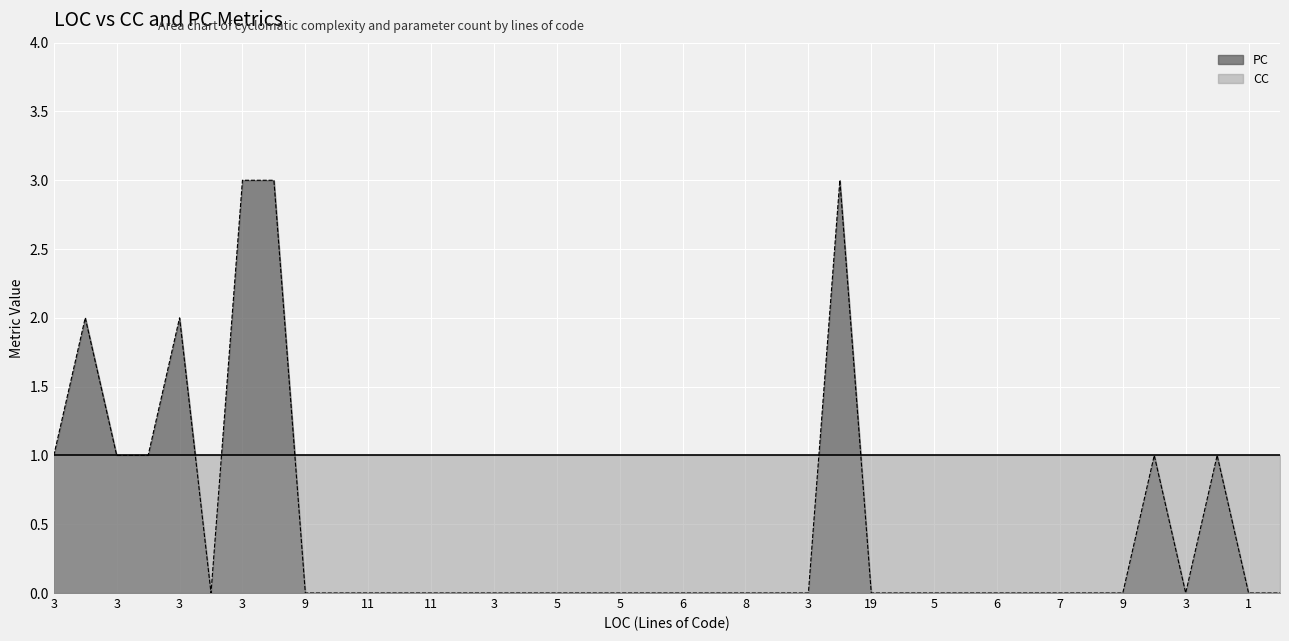

The chart shows a value of 0 at 19. True or false?

True